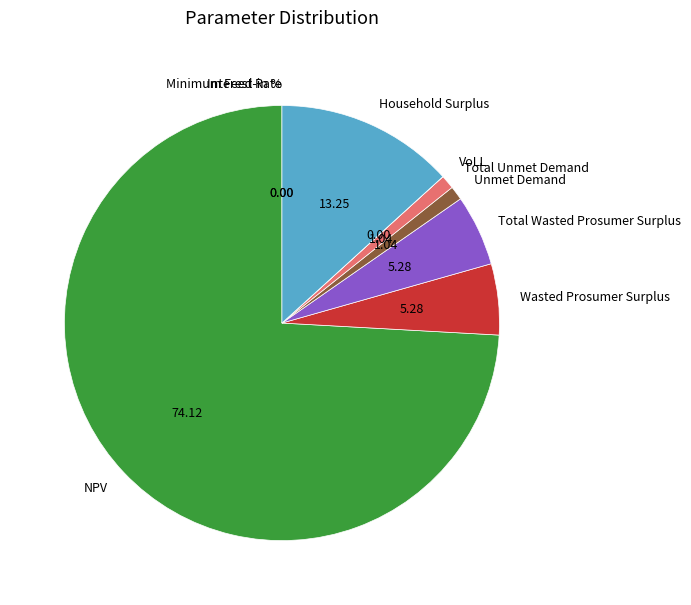

Do Wasted Prosumer Surplus and Household Surplus together represent more than half of the pie?

No